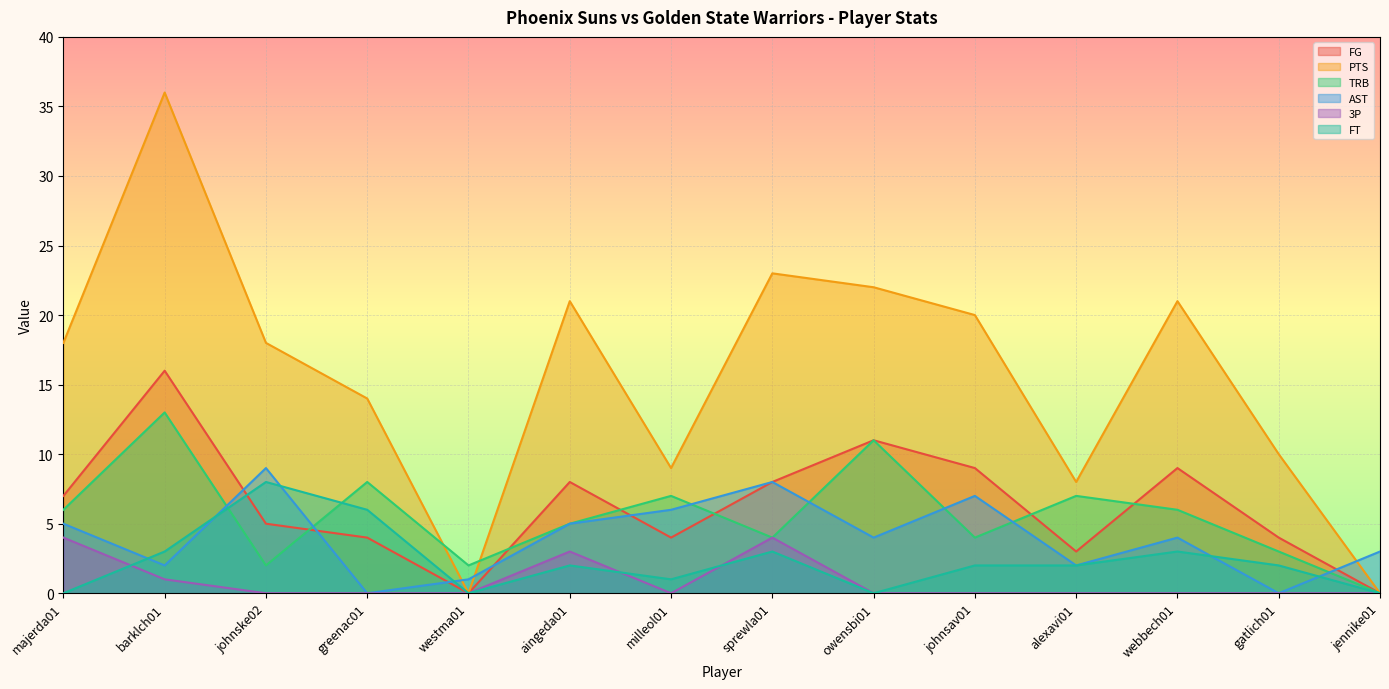

Is it true that 3P equals -2 at greenac01?

False